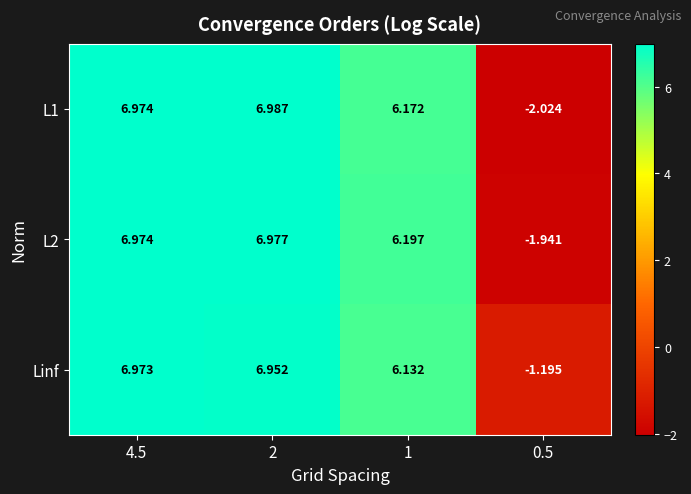

How many values in L2 are below zero?

1